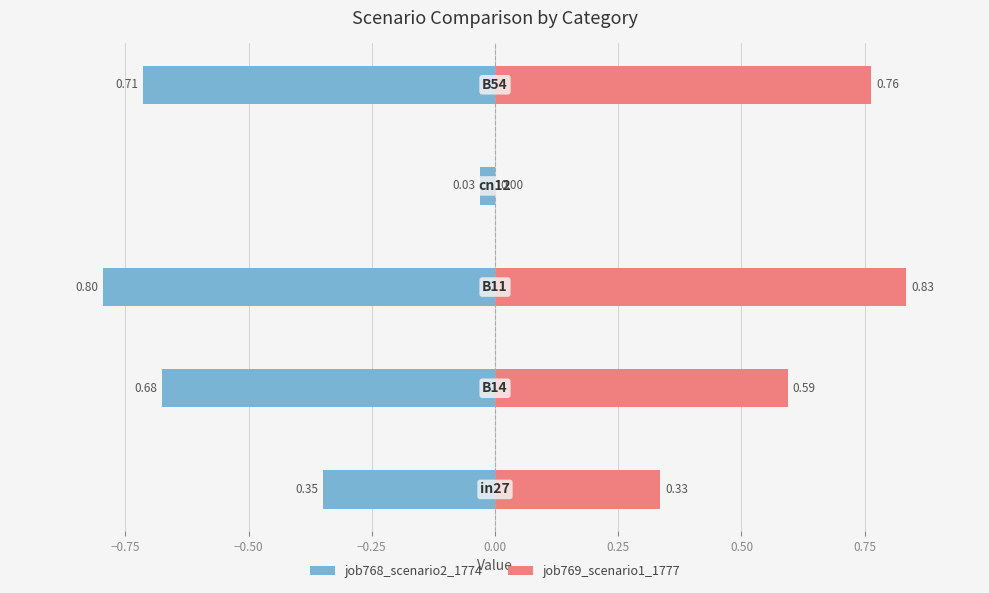

How many series are shown in this chart?

2